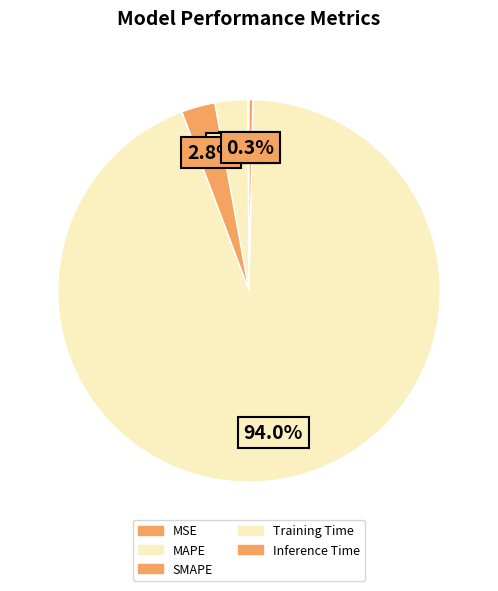

What is the smallest slice in the pie chart?

MSE